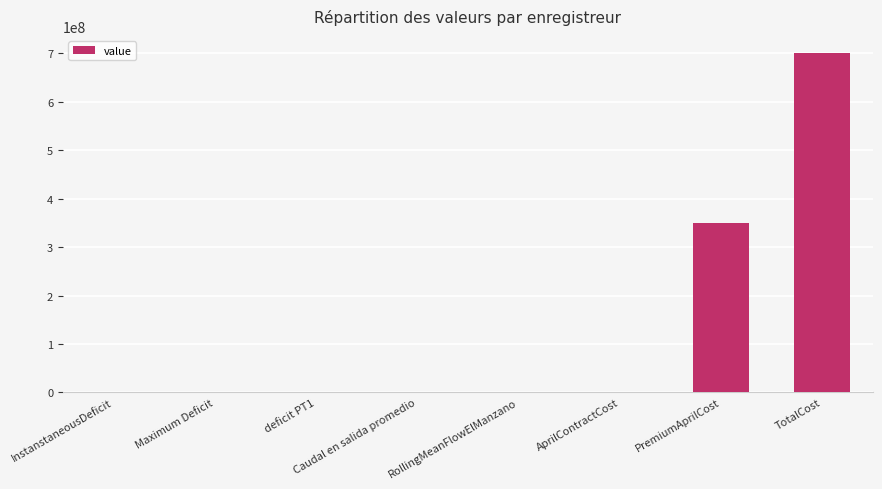

What value does the data have at TotalCost?

700796364.8